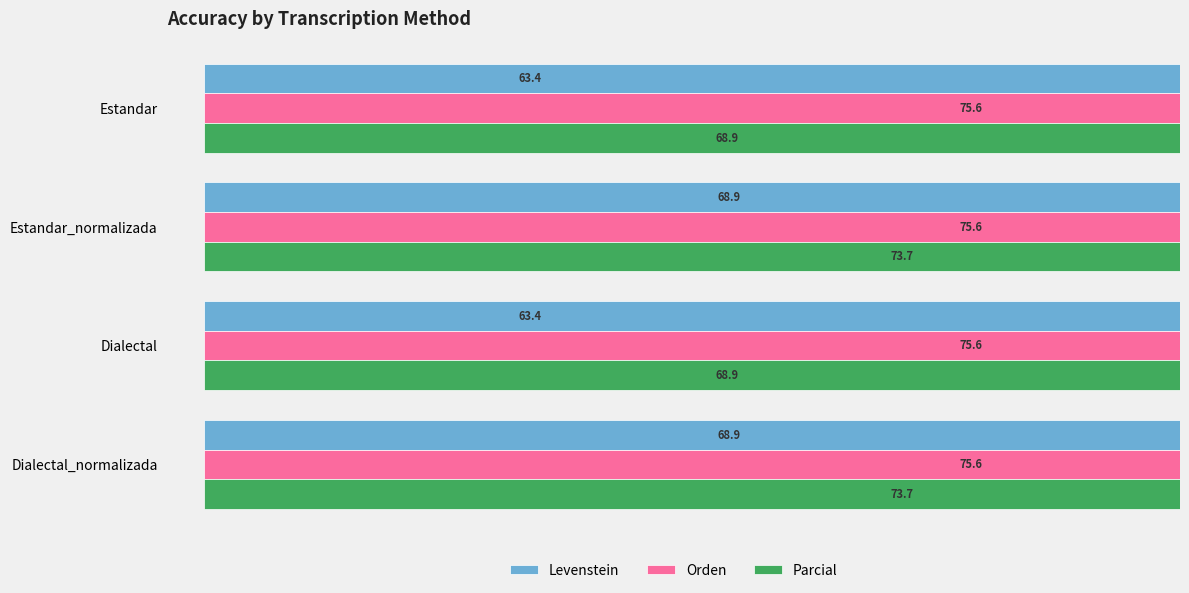

Which series has the largest range (max minus min)?

Levenstein